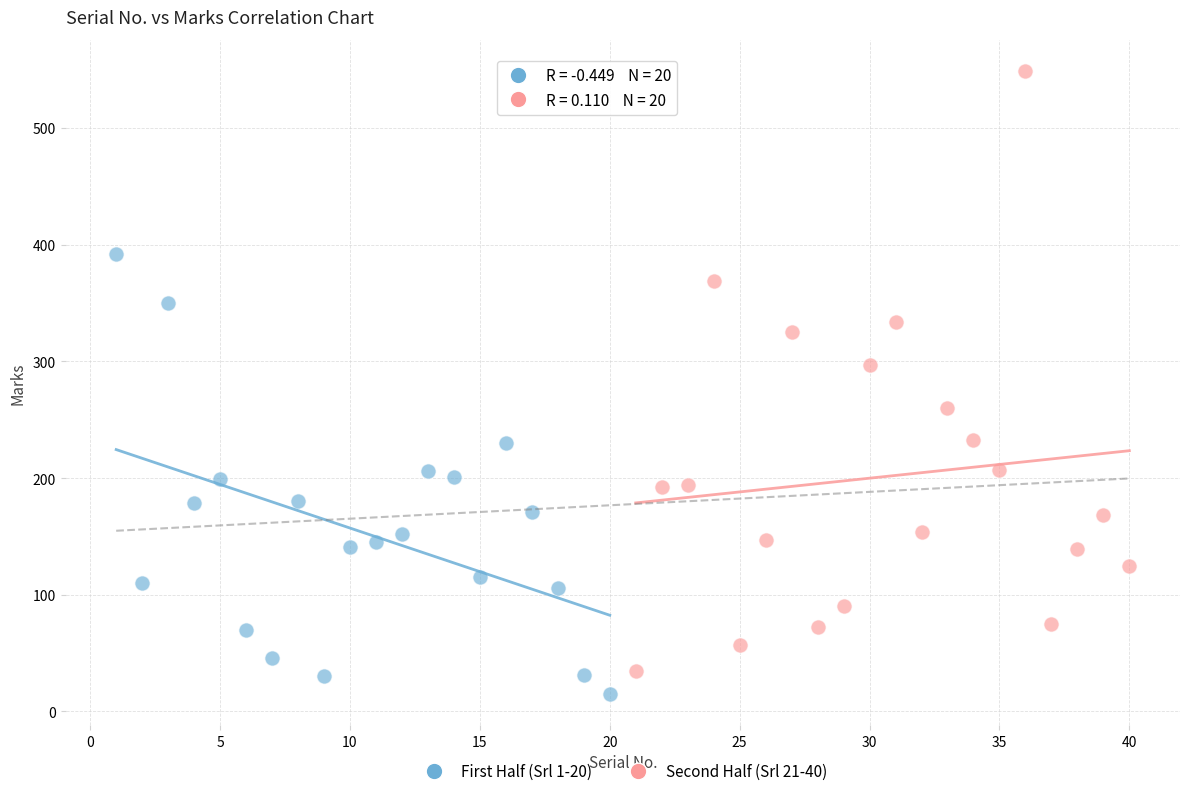

Which series reaches the maximum Y coordinate?

Second Half (Srl 21-40)